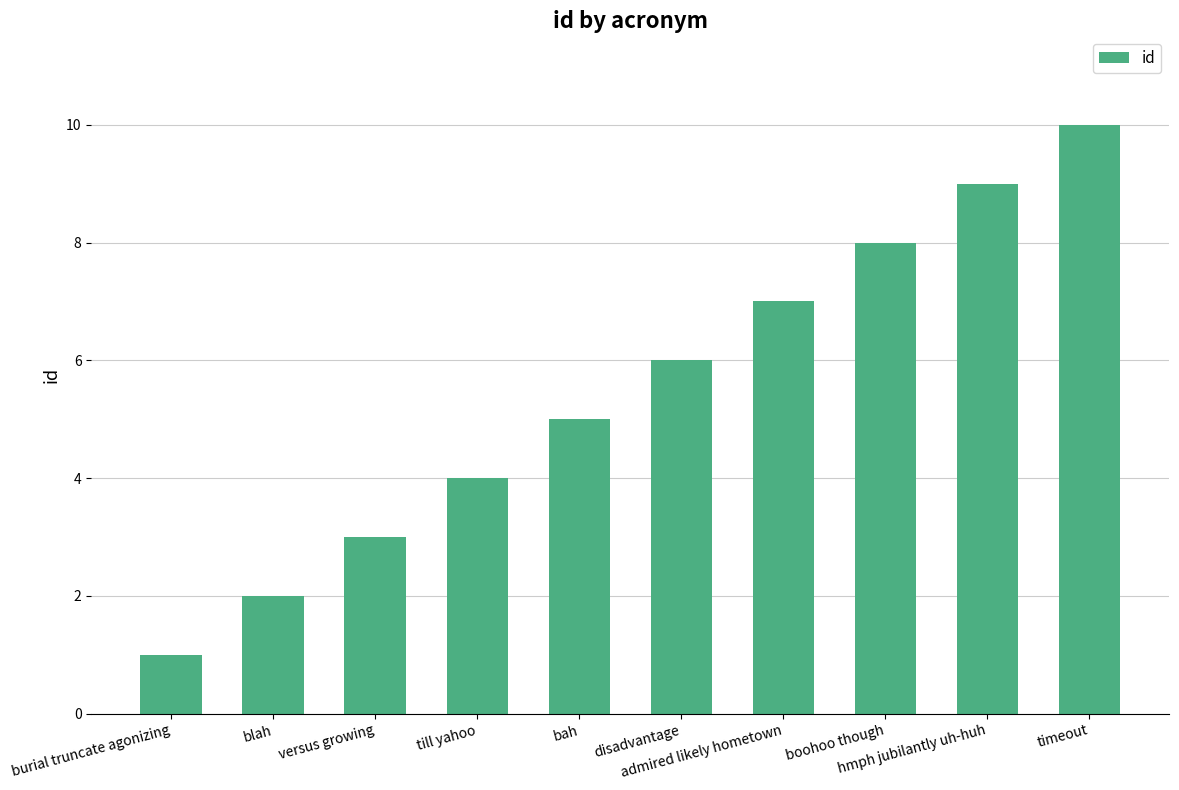

Is it true that the value at versus growing is 3?

True